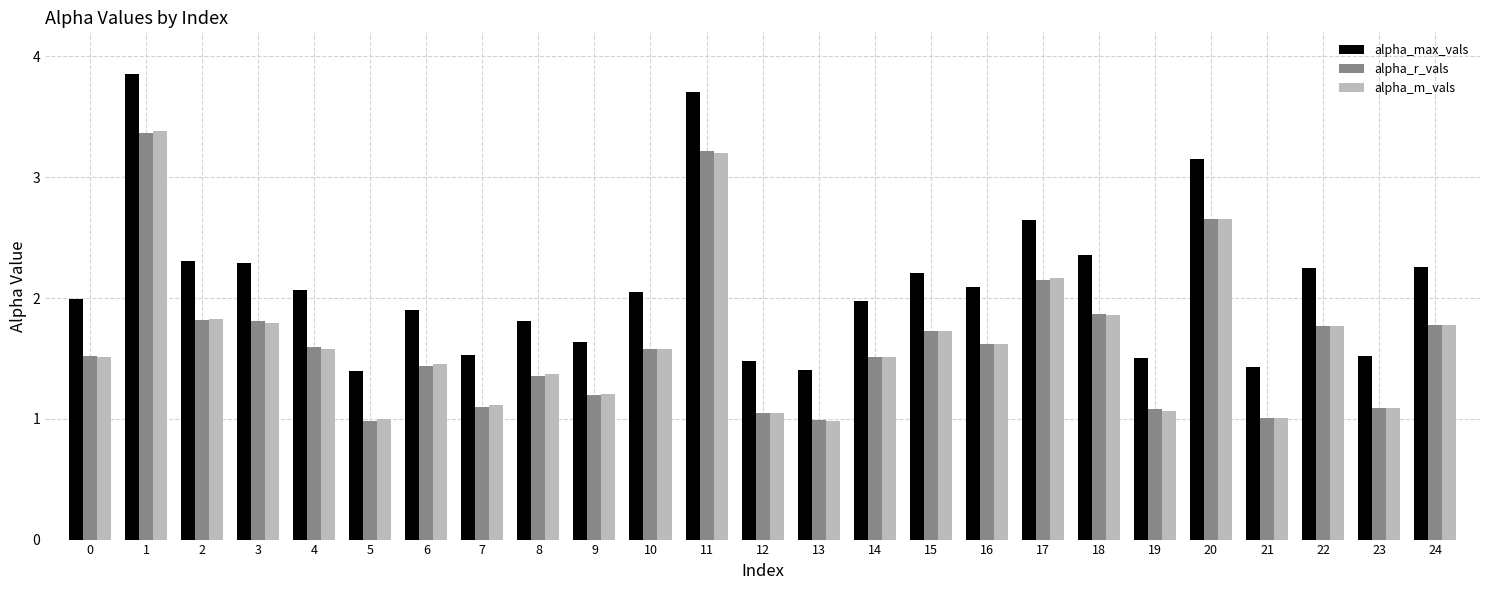

What is the total value across all series at 17?

7.0